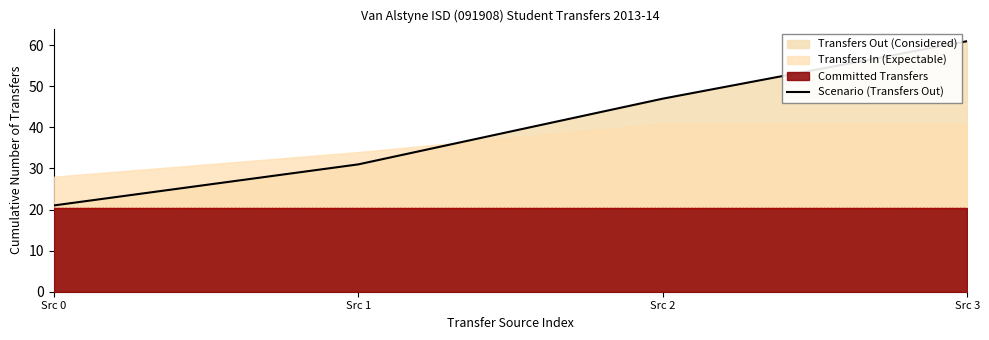

What is the maximum value shown in the chart?

61